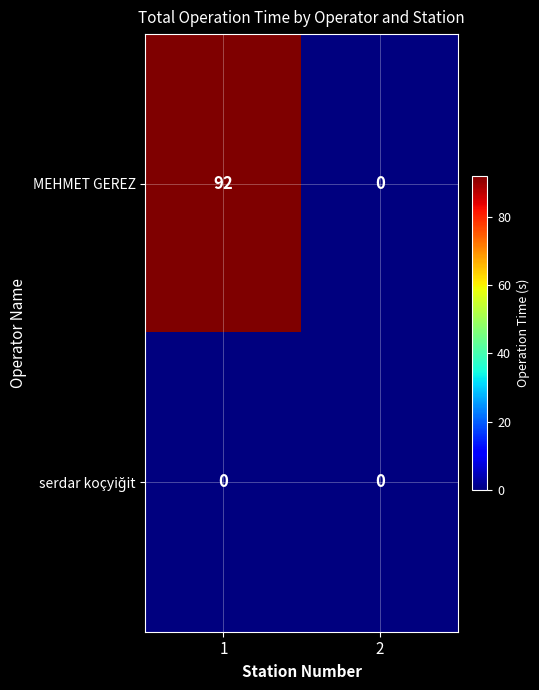

Rank the categories by MEHMET GEREZ value from lowest to highest.

2, 1